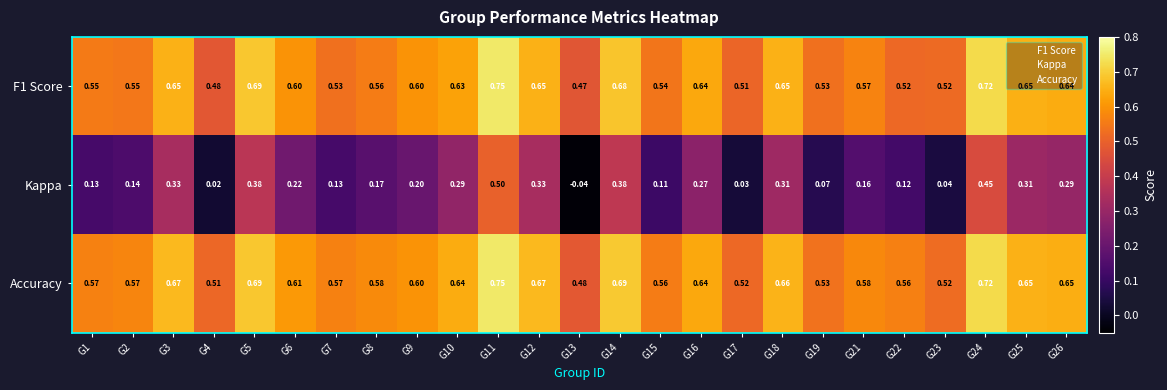

Which series has the largest total across all categories?

Accuracy